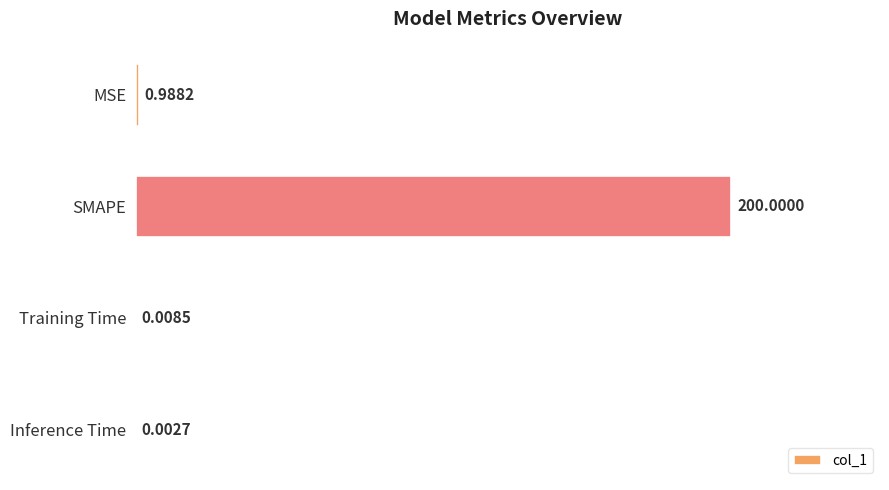

Which category has the highest value across all series?

SMAPE